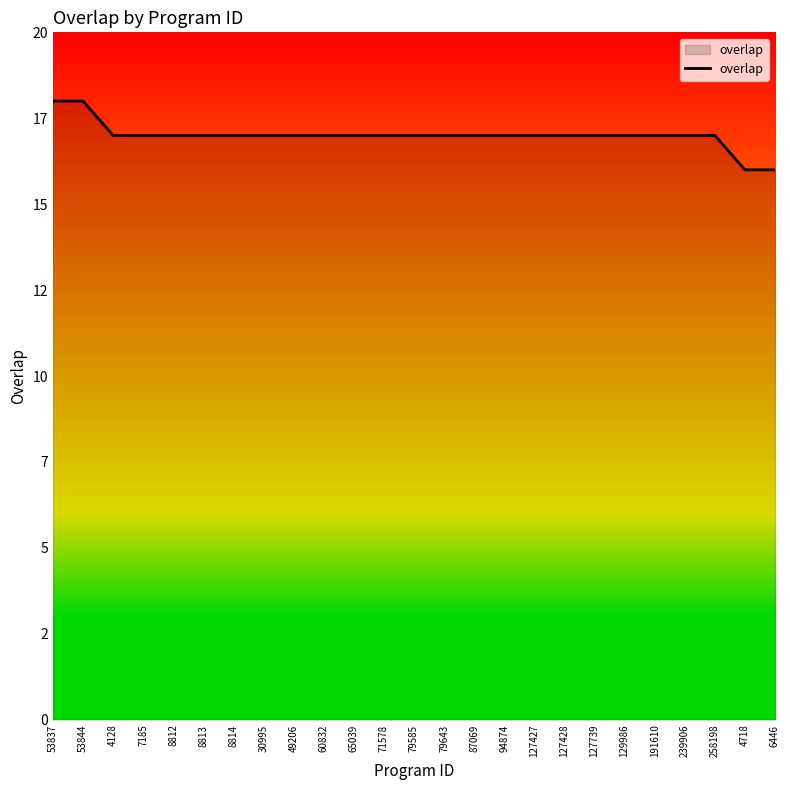

What is the maximum value shown in the chart?

18